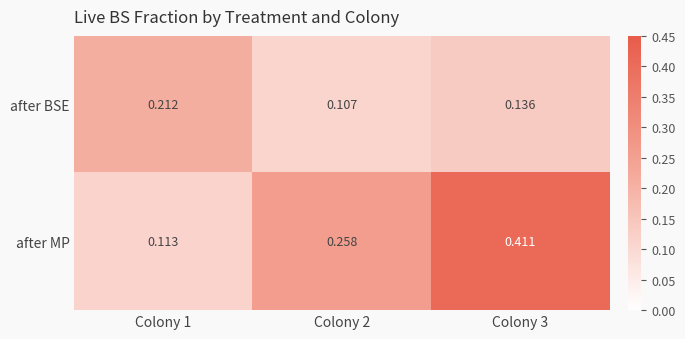

At Colony 2, list the series in order from smallest to largest.

after BSE, after MP